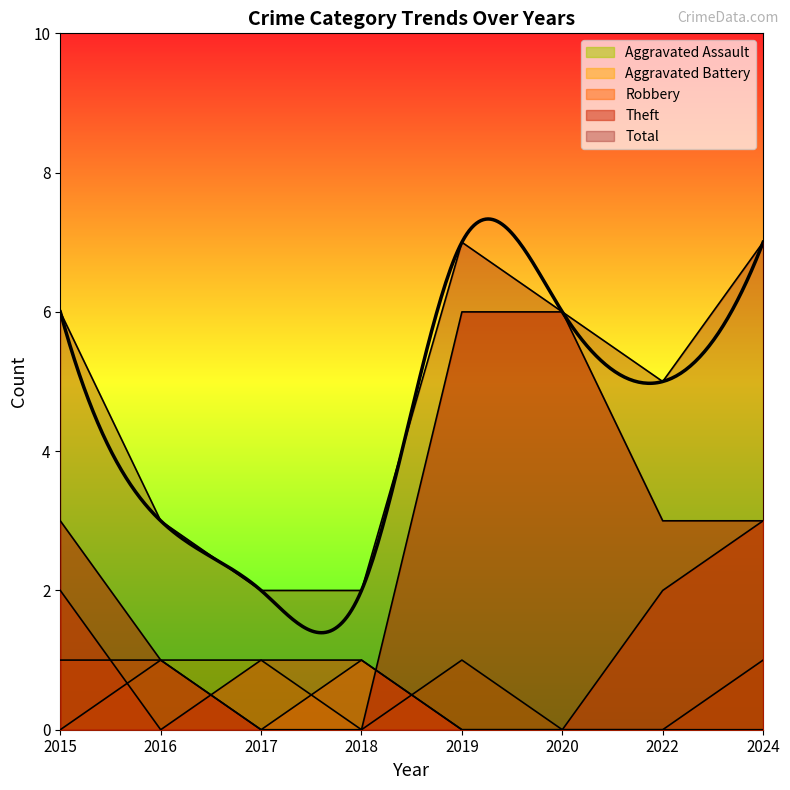

Which series has the widest spread of values?

Theft